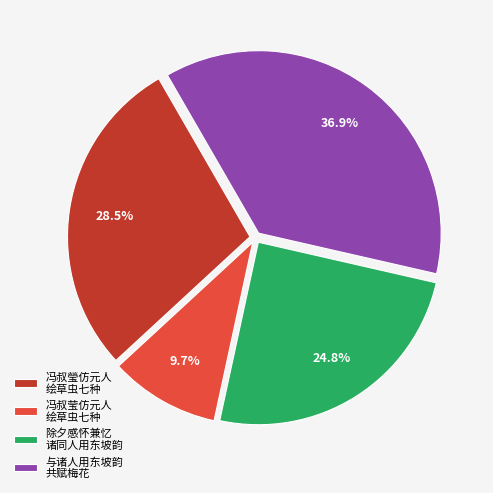

Rank the categories by value from highest to lowest.

与诸人用东坡韵 共赋梅花, 冯叔瑩仿元人 绘草虫七种, 除夕感怀兼忆 诸同人用东坡韵, 冯叔莹仿元人 绘草虫七种